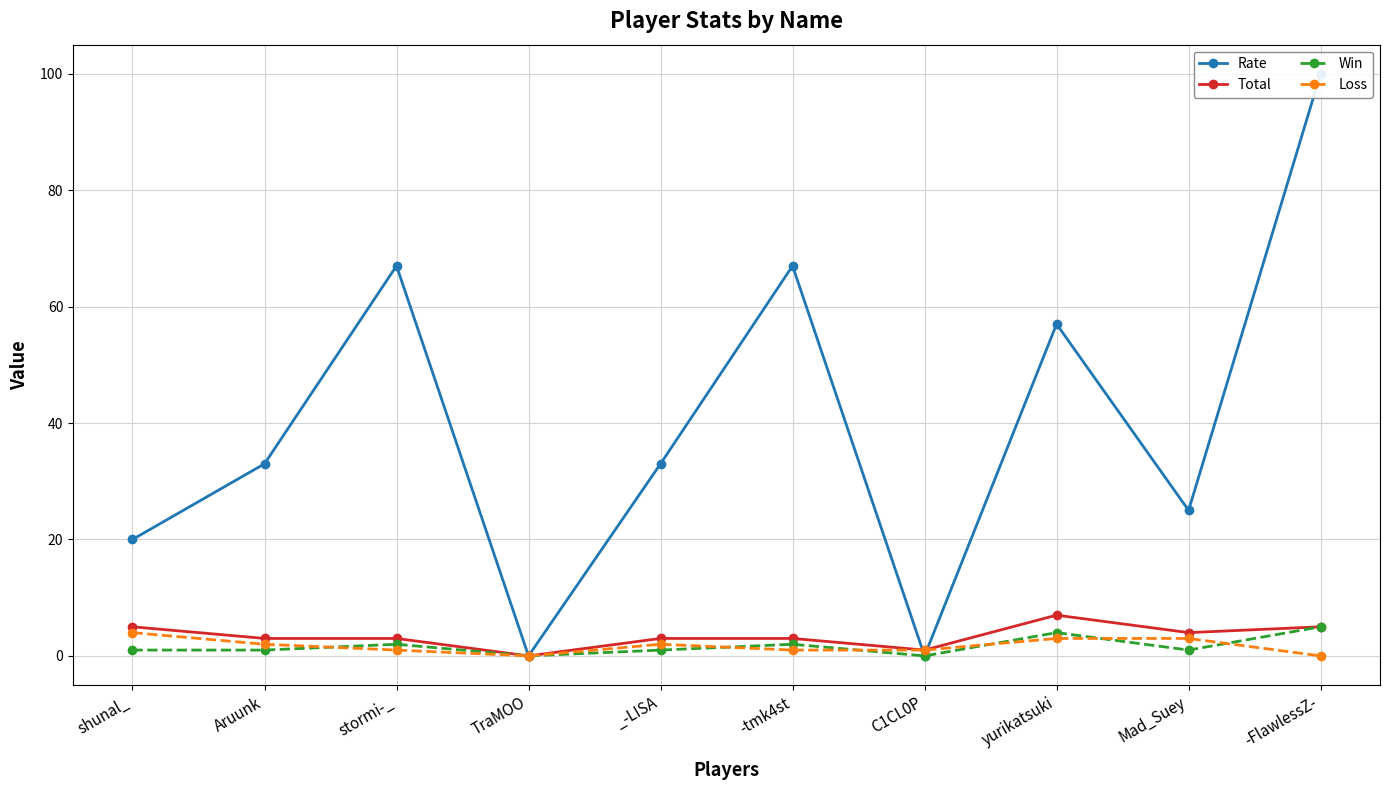

Does the chart have visible grid lines?

Yes